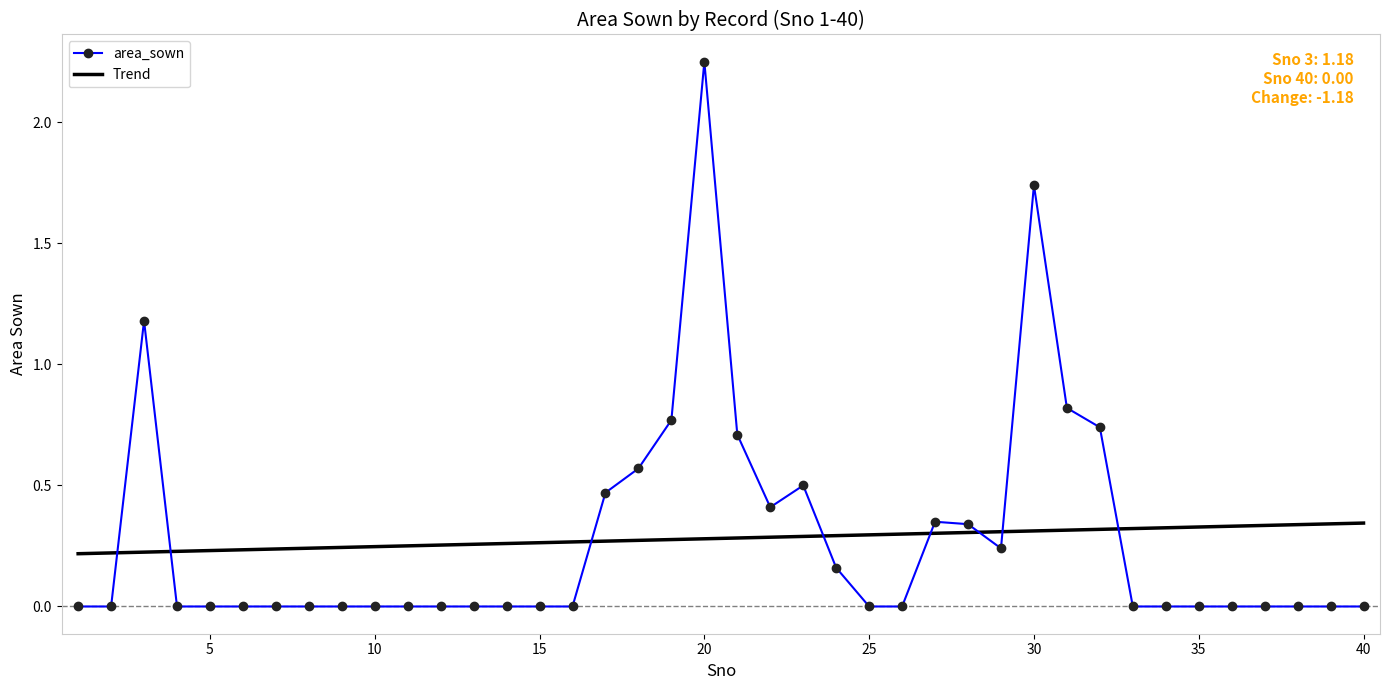

After their last crossing, which series has the higher values: area_sown or Trend?

Trend